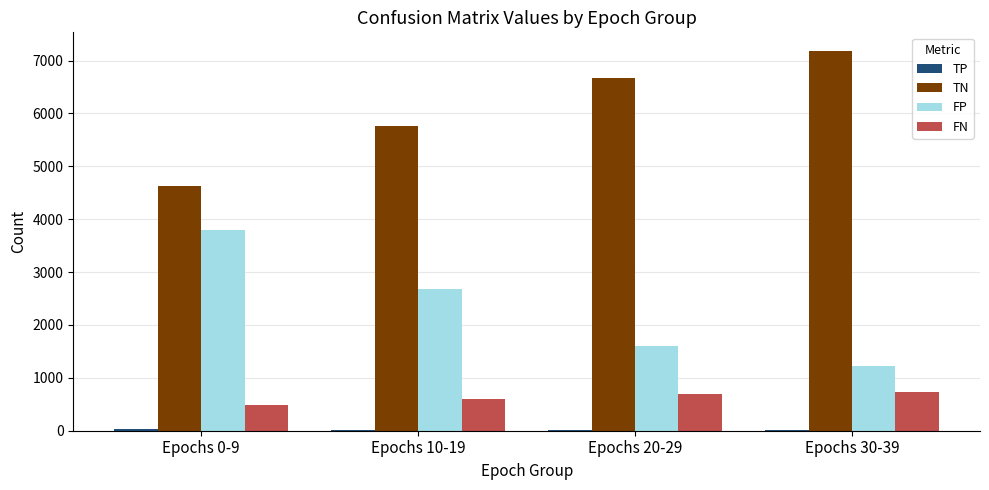

The value of FN at Epochs 10-19 is 217. True or false?

False